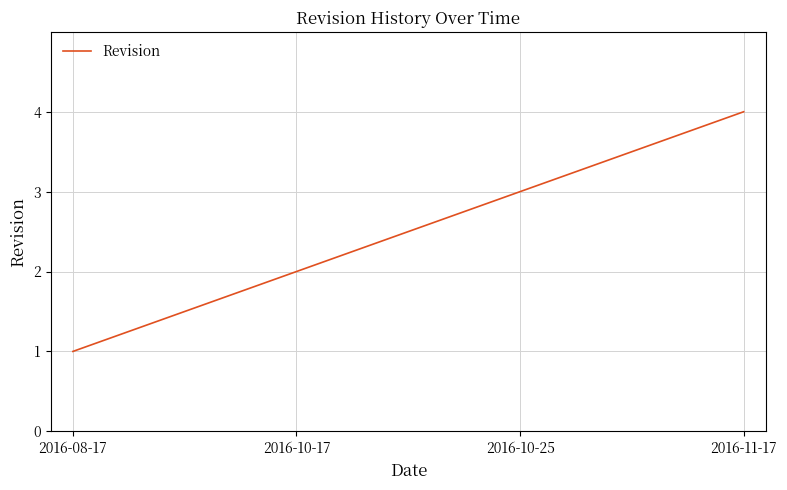

What is the smallest value displayed?

1